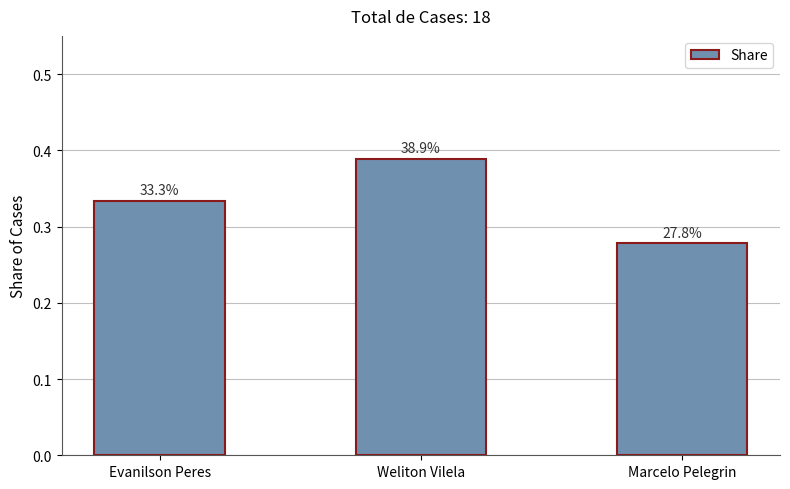

What is the change in value from Weliton Vilela to Marcelo Pelegrin?

-0.1